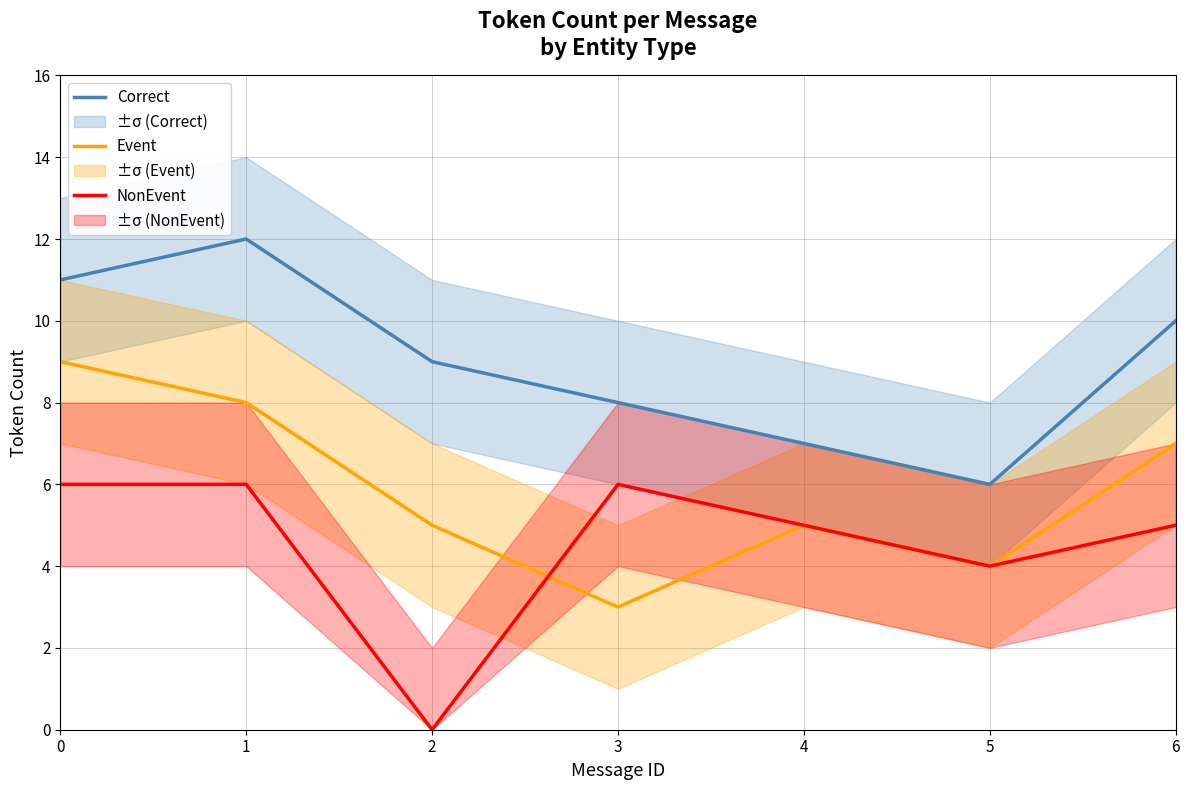

Rank the series by their maximum value, from lowest to highest.

NonEvent, Event, Correct